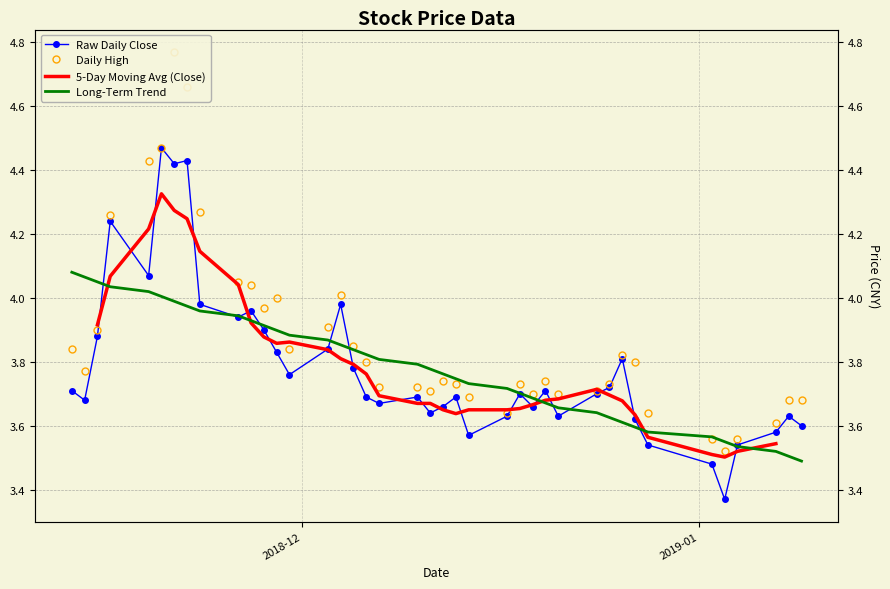

True or false: Long-Term Trend has more than 0 interior local peaks.

False